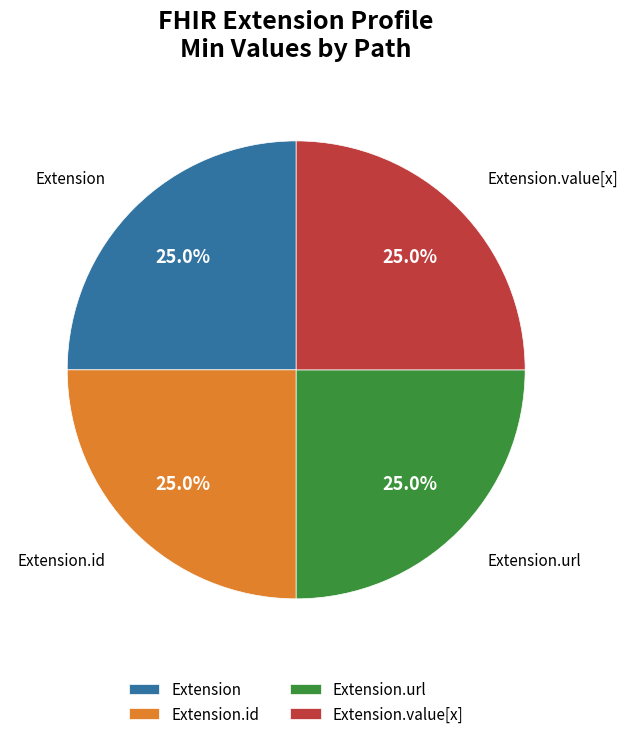

Is Extension the majority of the pie?

No